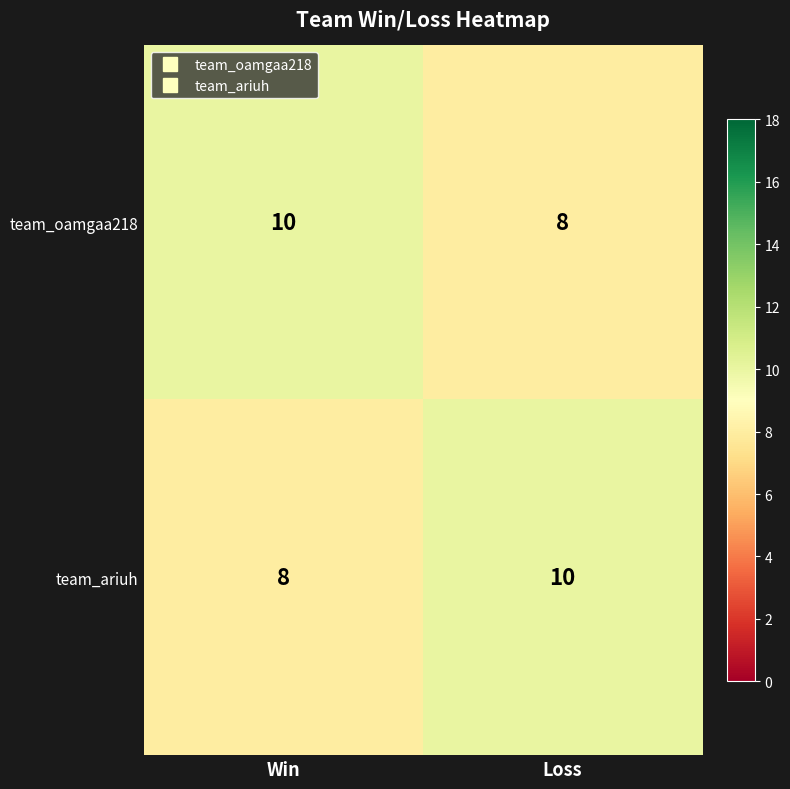

What is the sum of all team_oamgaa218 values?

18